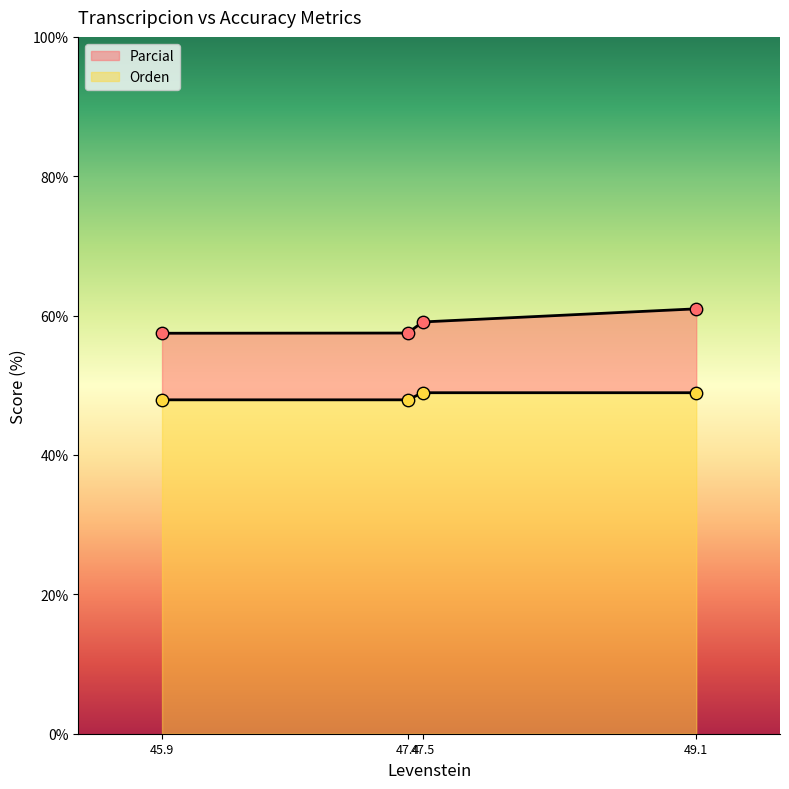

Which series contains the lowest Y value?

Orden